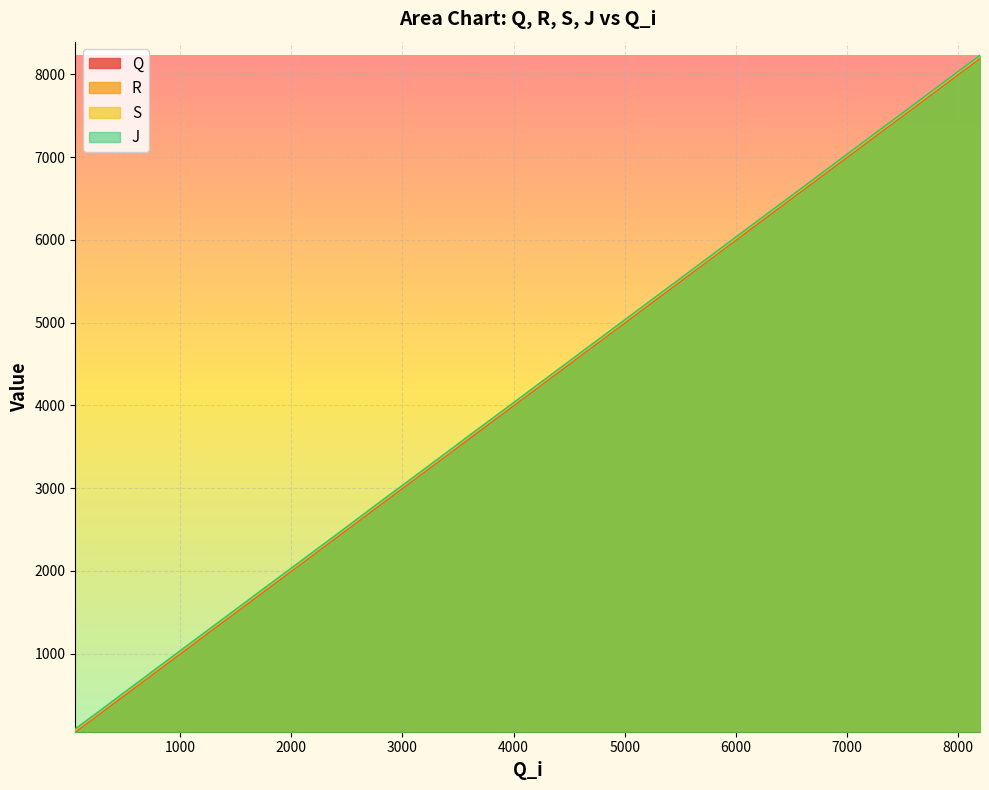

How many lines are shown in the chart?

4